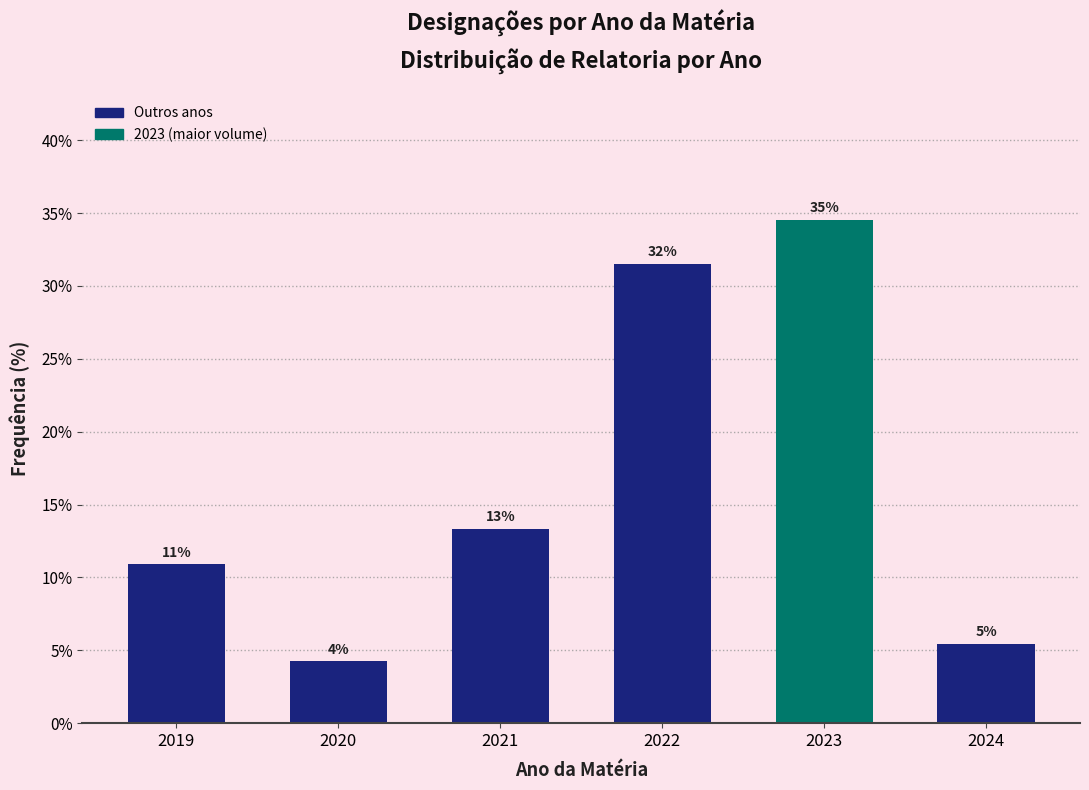

Does the chart contain any negative values?

No